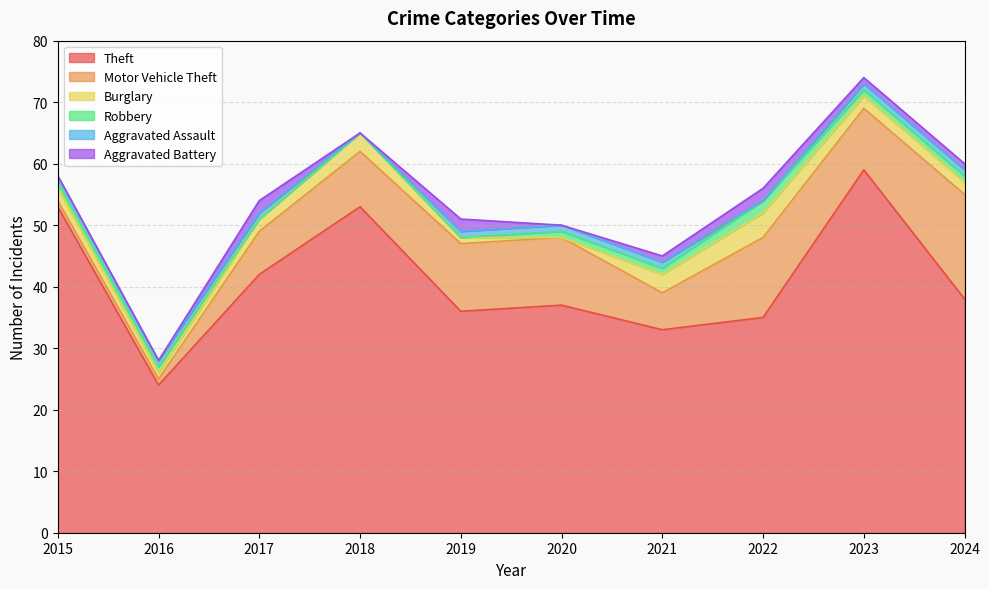

True or false: Aggravated Battery has more than 1 points higher than both neighbors.

True